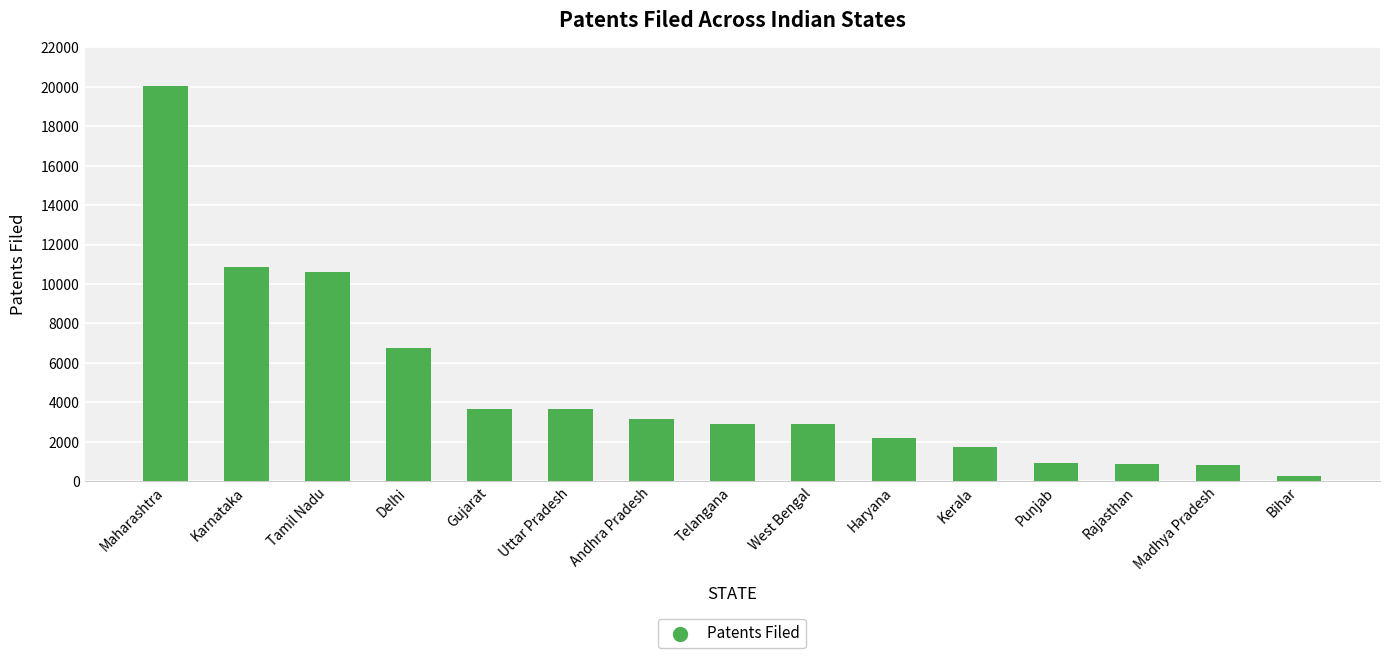

Between Kerala and Madhya Pradesh, which is larger?

Kerala